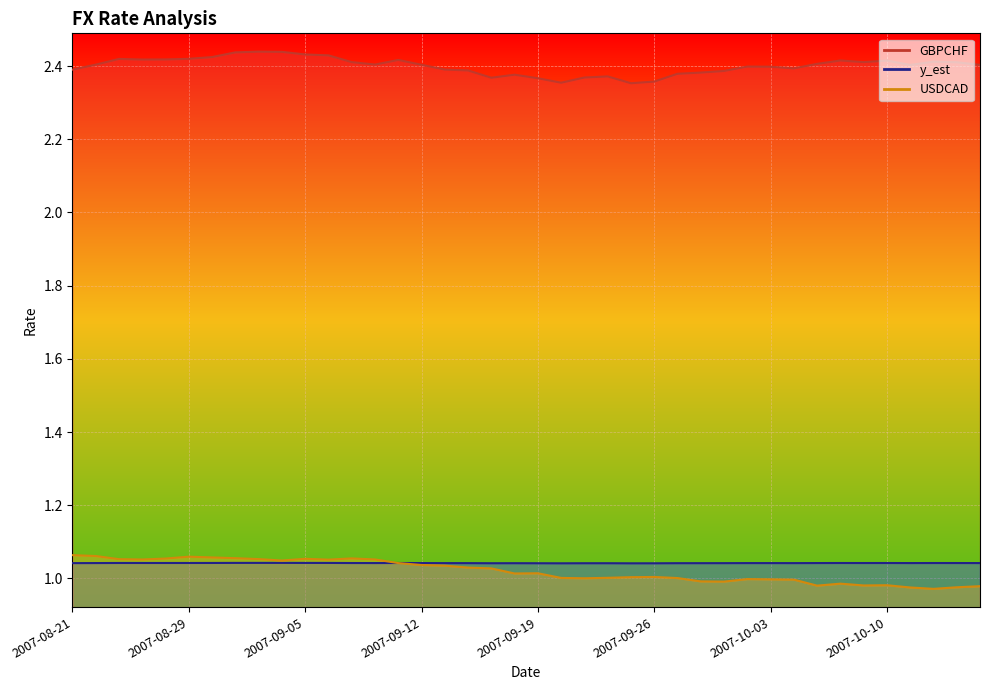

Rank the series by their maximum value, from highest to lowest.

GBPCHF, USDCAD, y_est